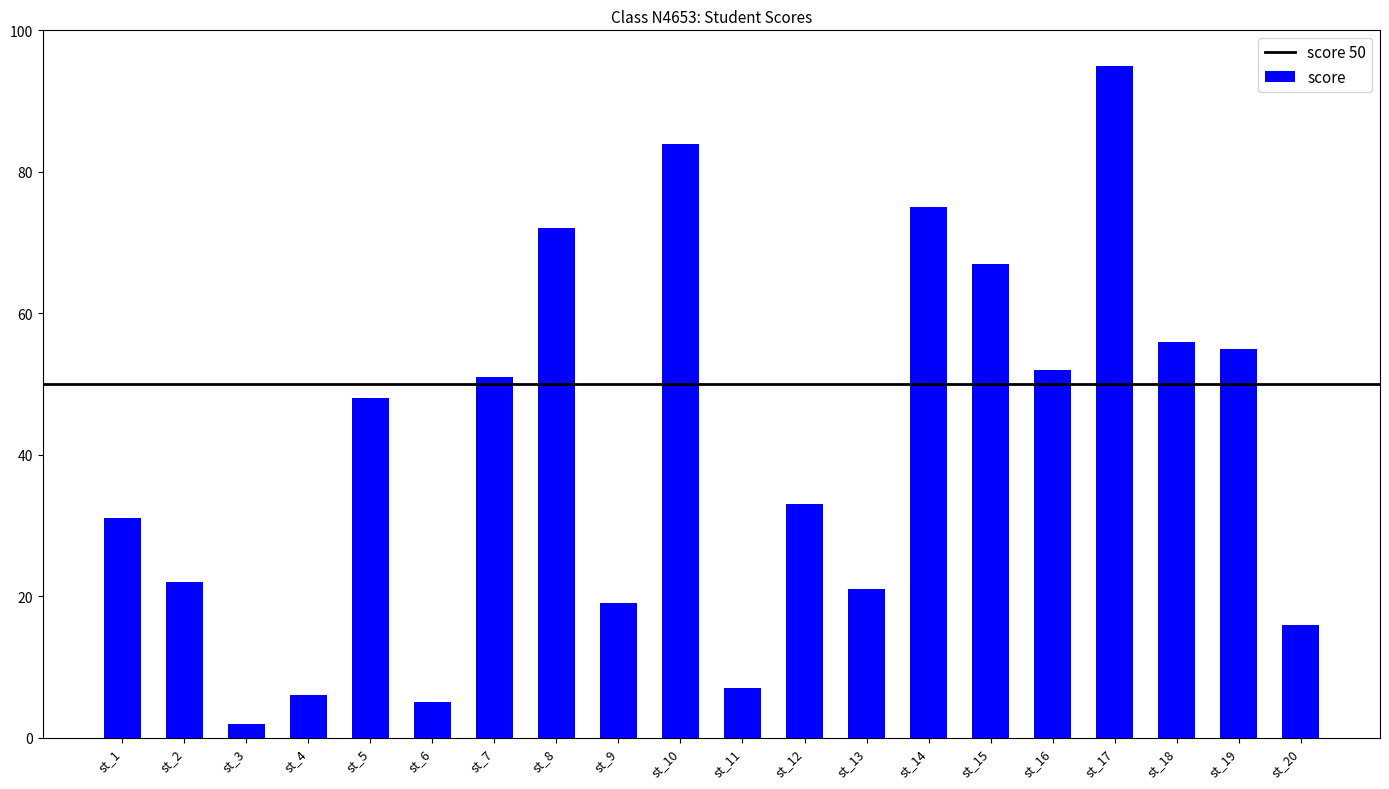

Is it true that the value at st_16 is 79?

False